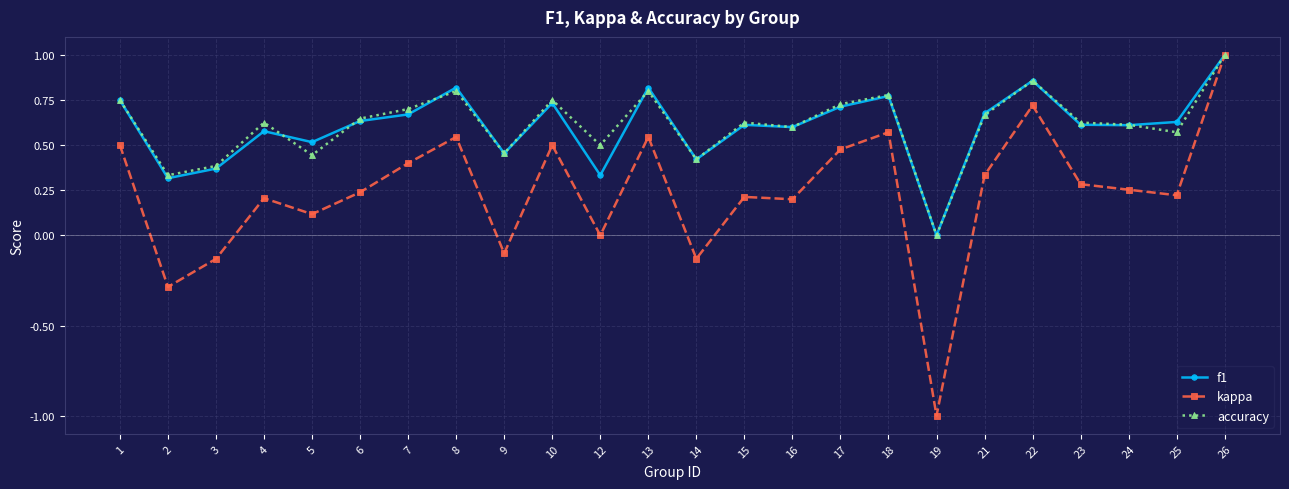

At which label does f1 reach its peak?

26